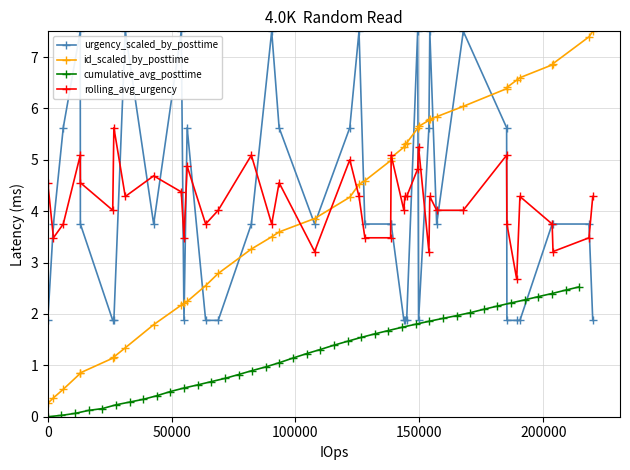

What are all the series names shown in the legend?

urgency_scaled_by_posttime, id_scaled_by_posttime, cumulative_avg_posttime, rolling_avg_urgency